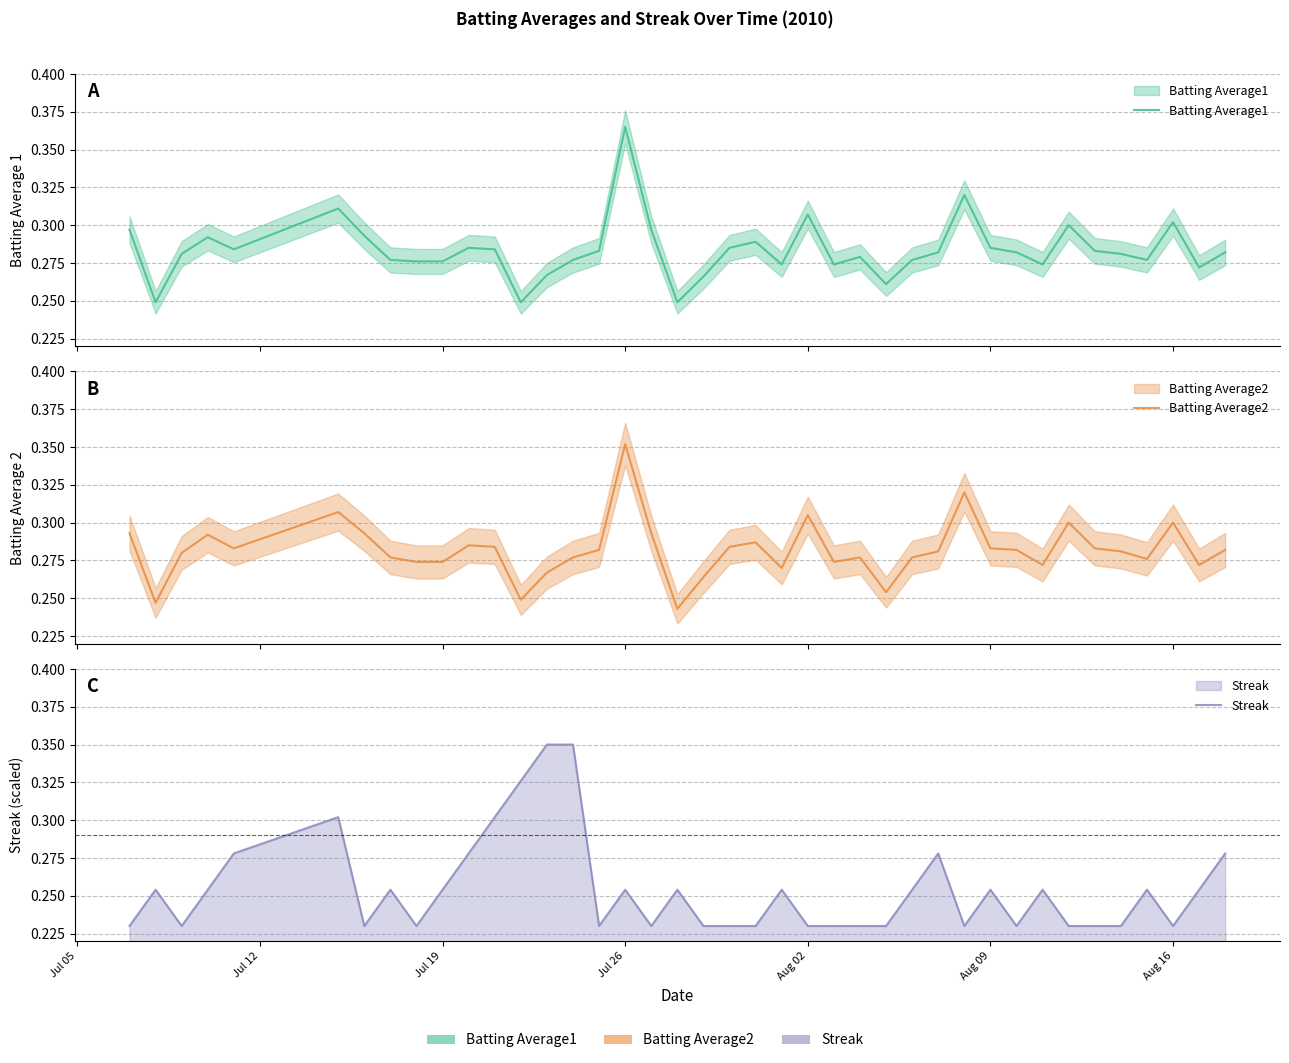

Which series has the largest range (max minus min)?

Streak